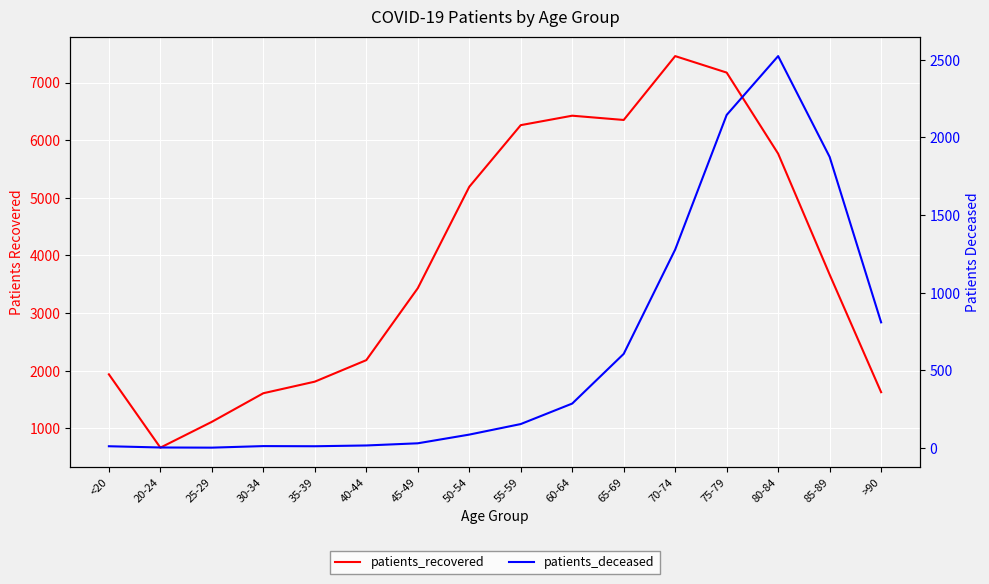

What is the label of the 4th point from the left?

30-34